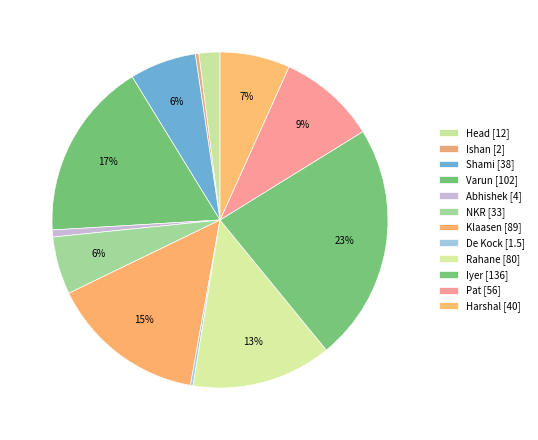

To the nearest percent, what percentage of the pie is Iyer?

23%